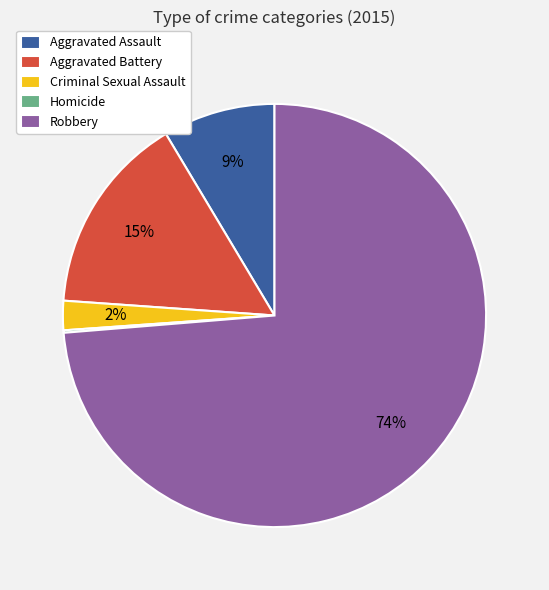

Between Robbery and Criminal Sexual Assault, which is larger?

Robbery